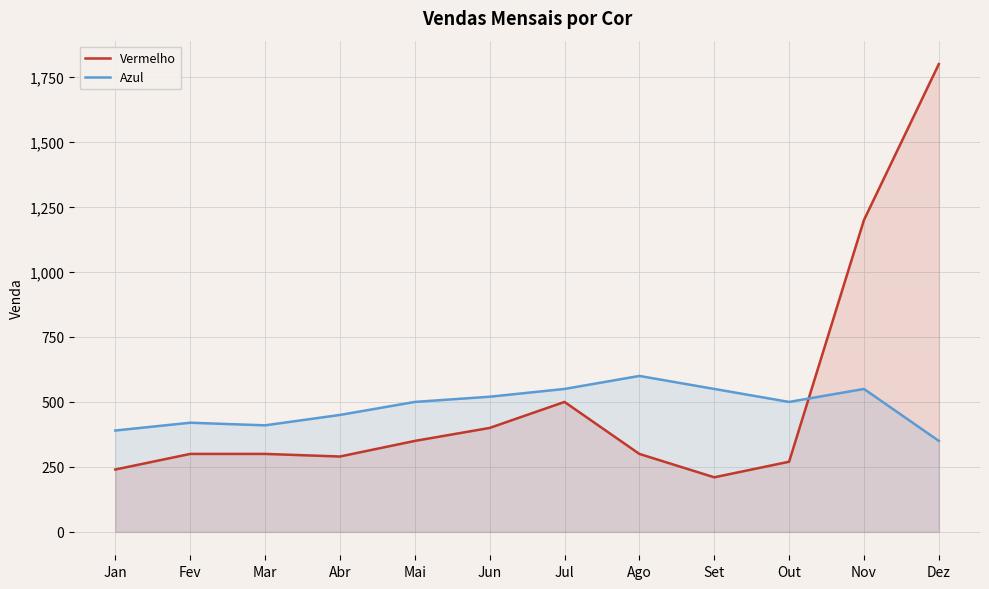

Reading left to right, extract all data points from this chart.

Vermelho: Jan=240	Fev=300	Mar=300	Abr=290	Mai=350	Jun=400	Jul=500	Ago=300	Set=210	Out=270	Nov=1200	Dez=1800
Azul: Jan=390	Fev=420	Mar=410	Abr=450	Mai=500	Jun=520	Jul=550	Ago=600	Set=550	Out=500	Nov=550	Dez=350